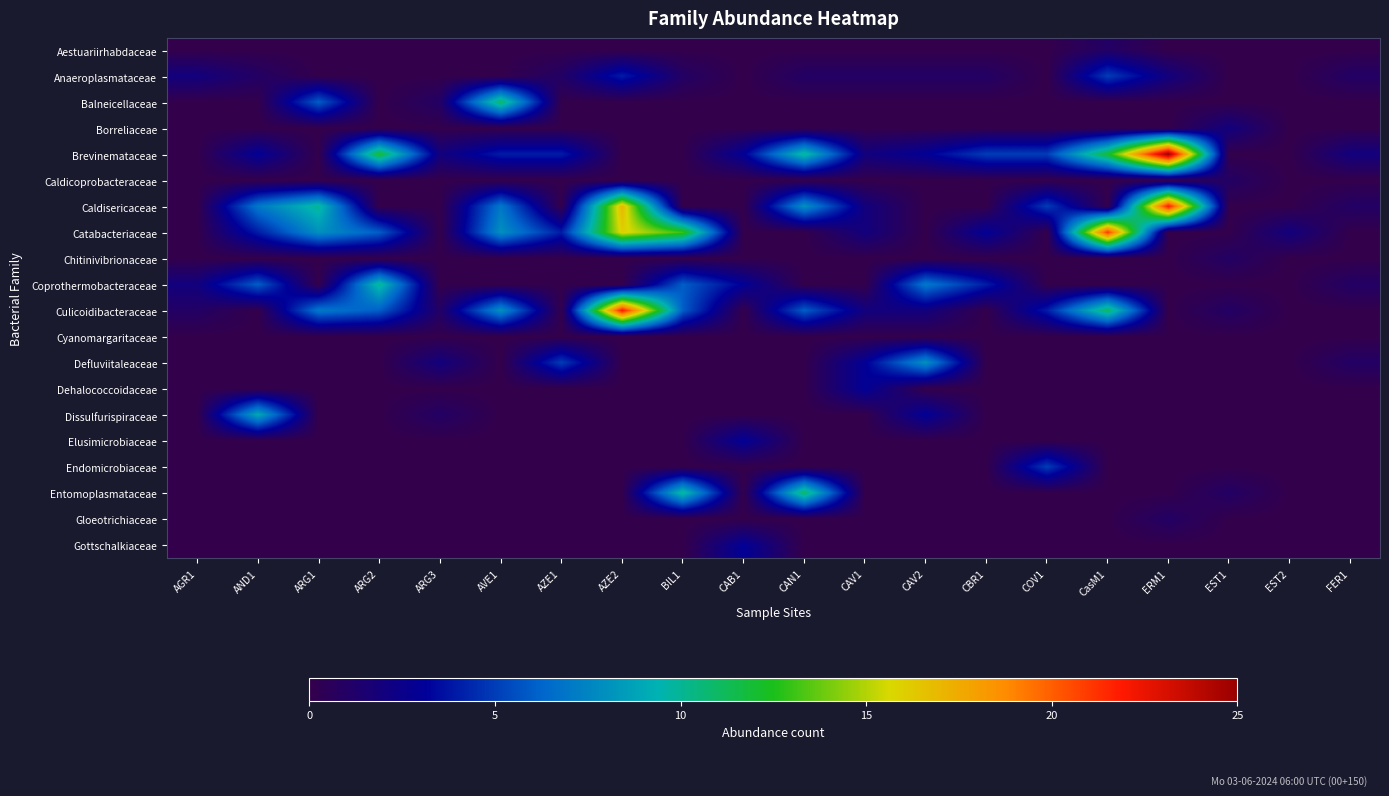

At which category does the chart reach its minimum across all series?

AGR1